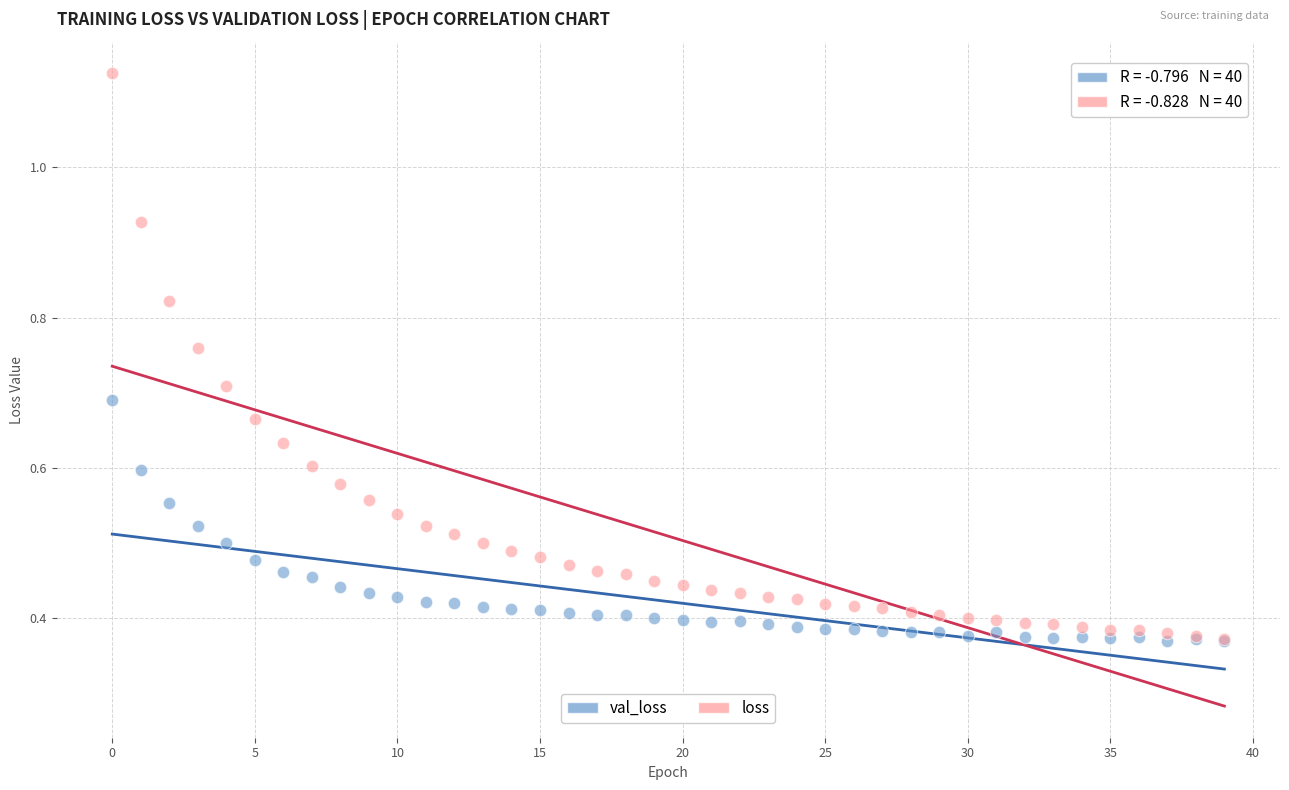

Which series reaches the maximum Y coordinate?

loss